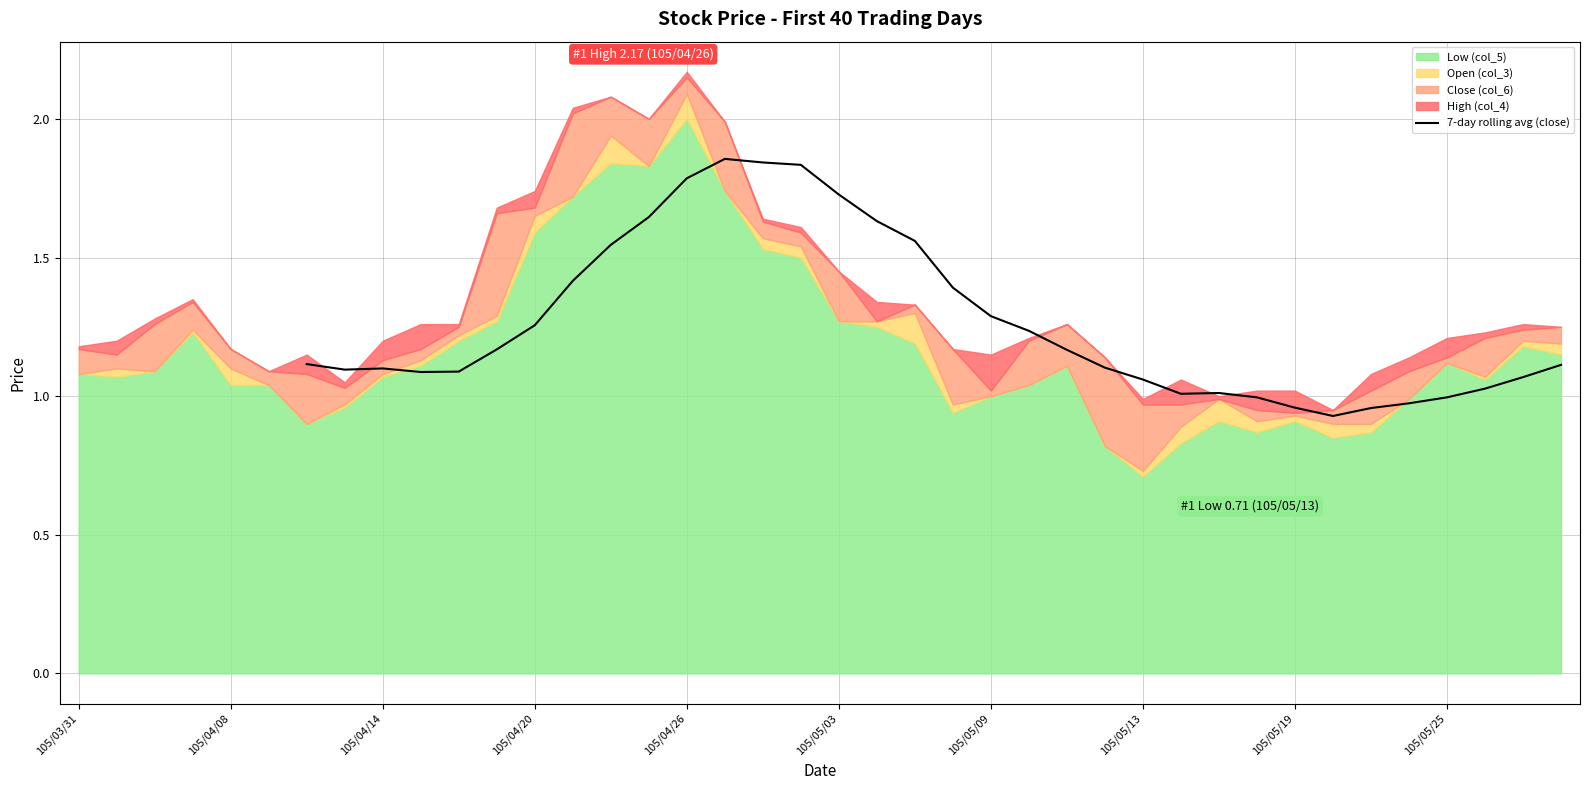

Which has a higher value, 105/05/03 or 105/03/31?

105/05/03